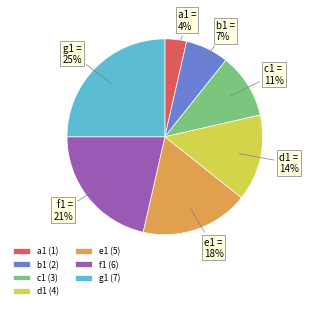

To the nearest percent, what portion does e1 represent?

18%